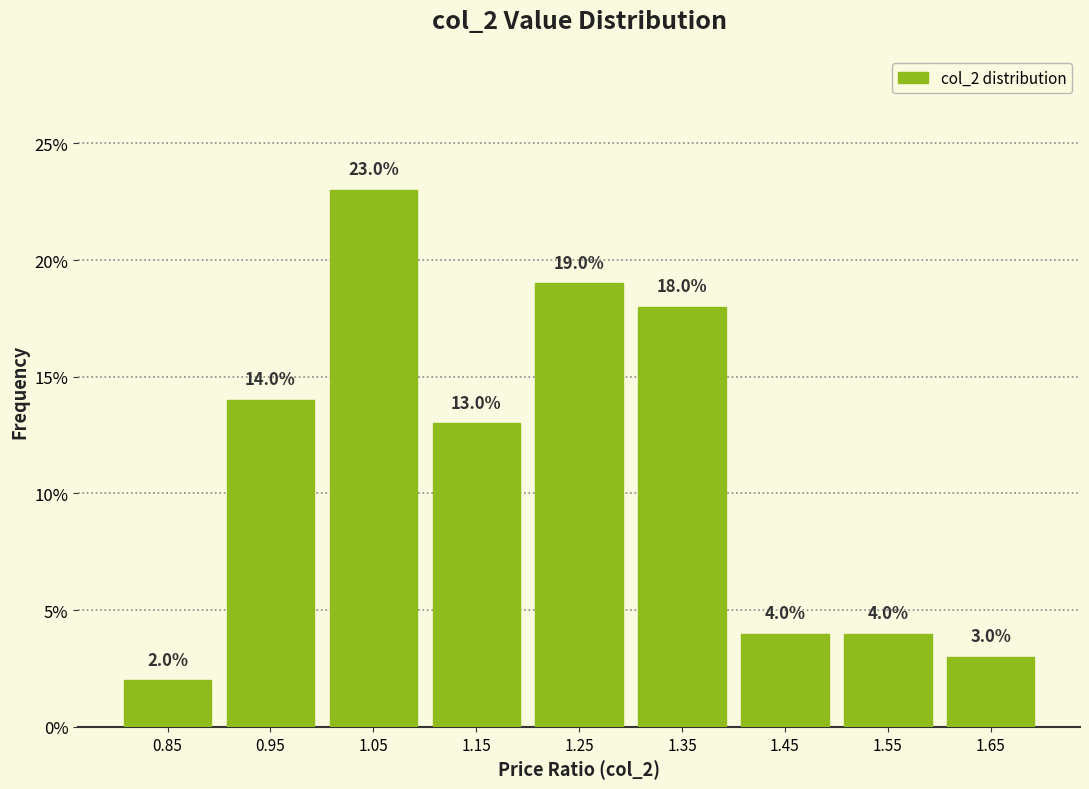

Reading left to right, transcribe this chart: for each bar, give the range it covers on the x-axis and its height.

0.8 to 0.9: 2.0
0.9 to 1.0: 14.0
1.0 to 1.1: 23.0
1.1 to 1.2: 13.0
1.2 to 1.3: 19.0
1.3 to 1.4: 18.0
1.4 to 1.5: 4.0
1.5 to 1.6: 4.0
1.6 to 1.7: 3.0